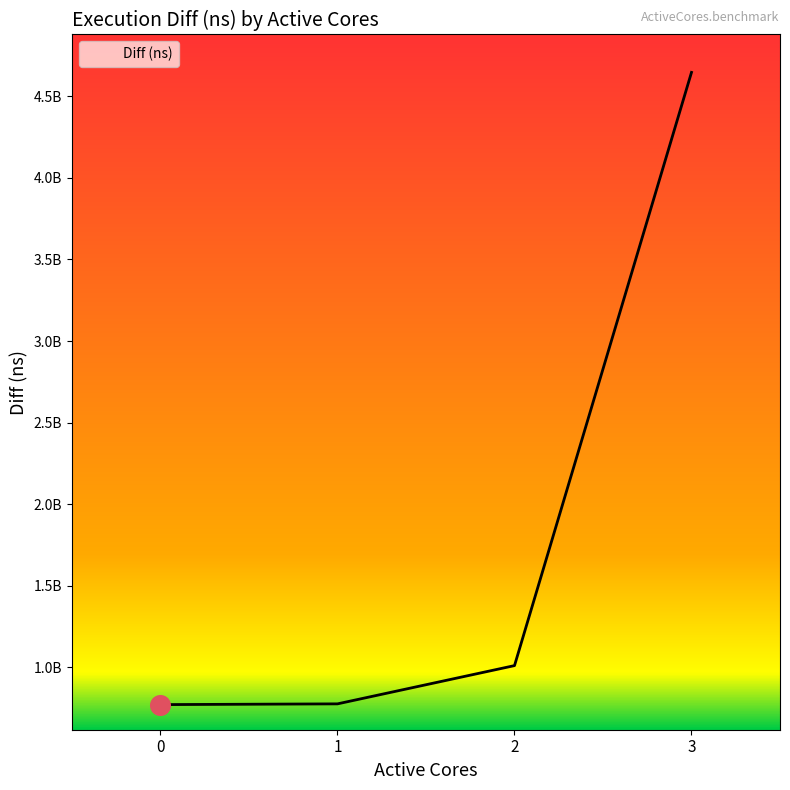

Between 1 and 2, which is larger?

2